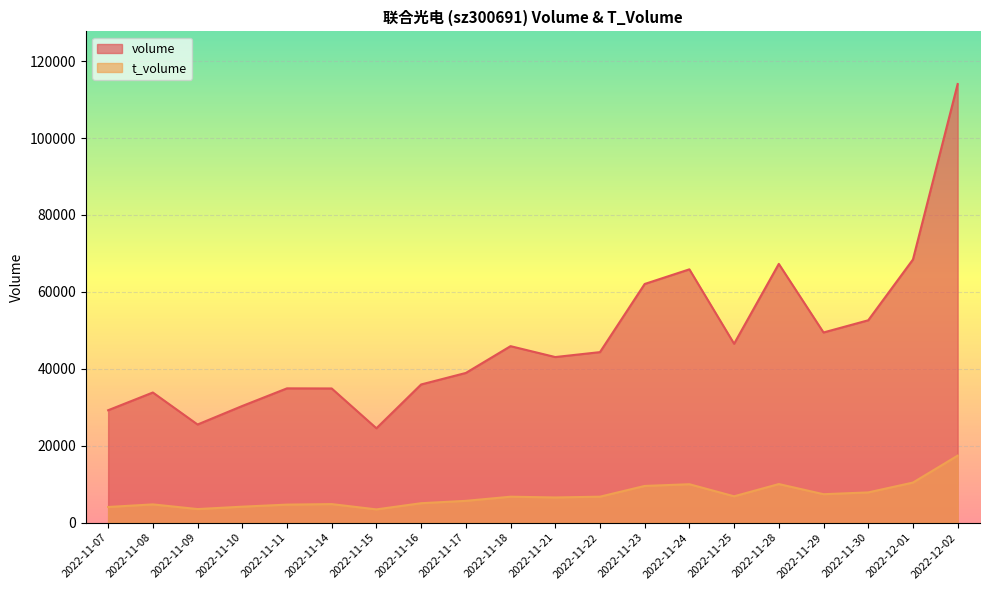

Is the value of t_volume at 2022-11-10 greater than the value of volume at 2022-11-15?

No